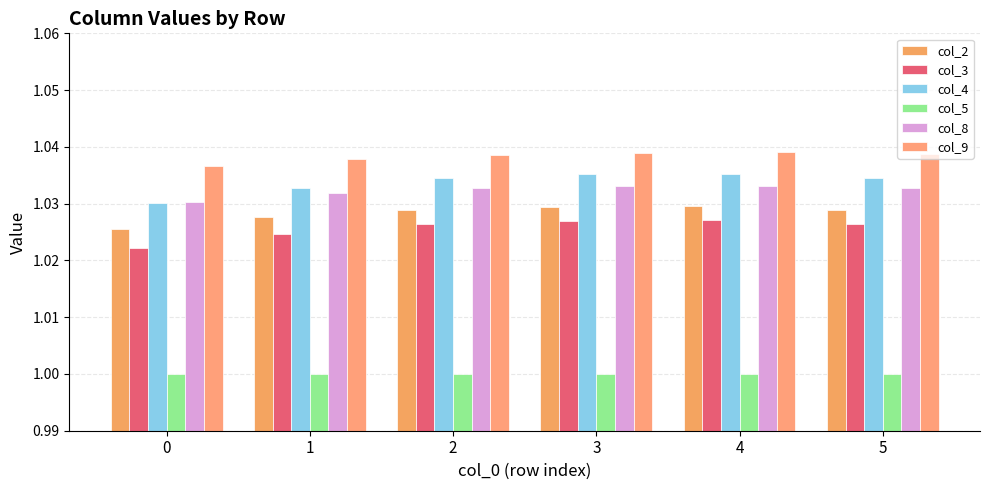

Is it true that col_3 equals 1.0 at 2?

True